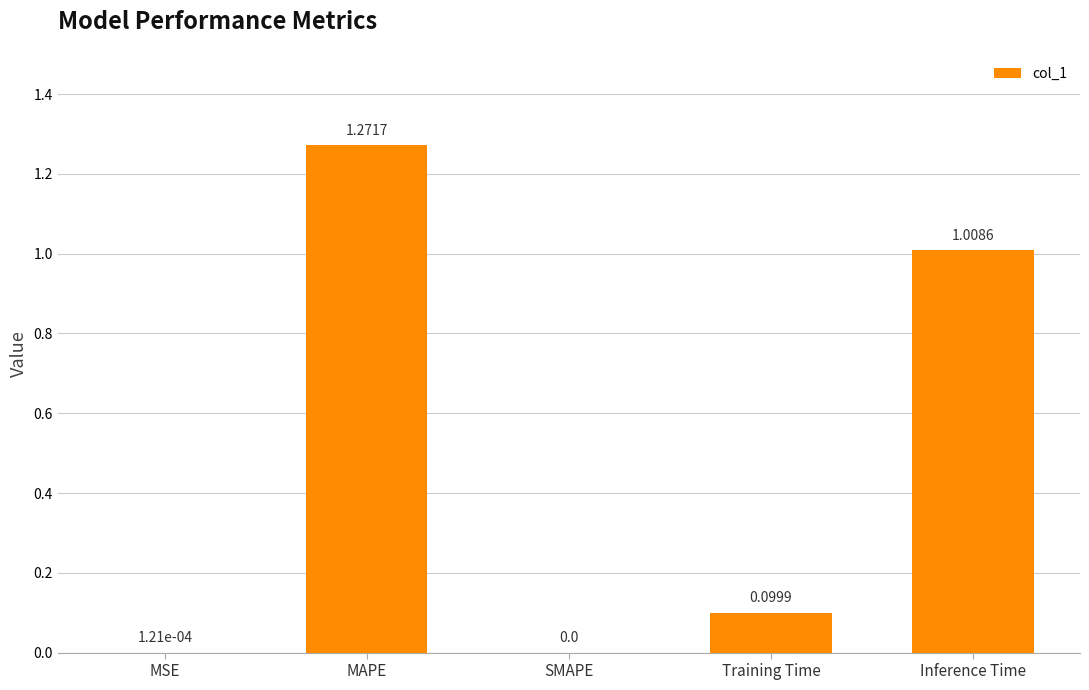

Count the number of data series in this chart.

1